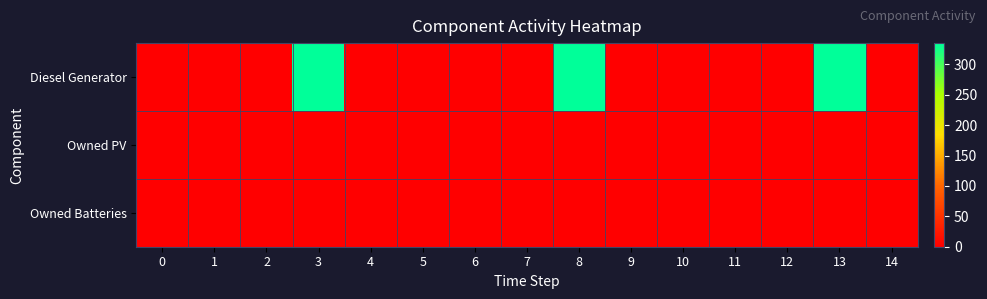

Which series changed the most between 0 and 12?

Diesel Generator